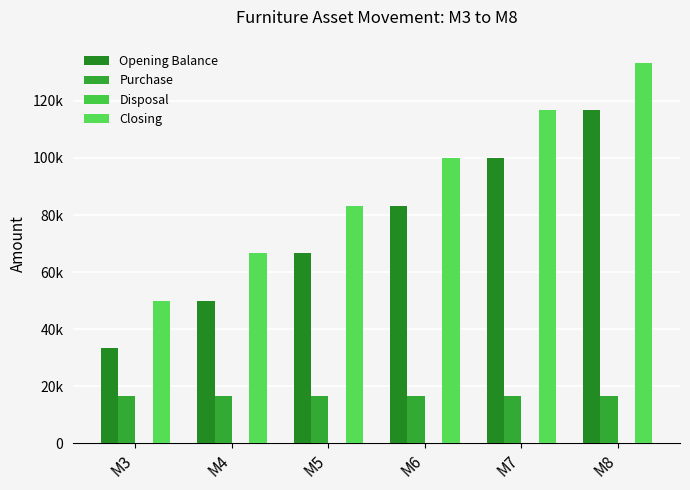

Are the bars grouped side by side (vs. stacked)?

Yes